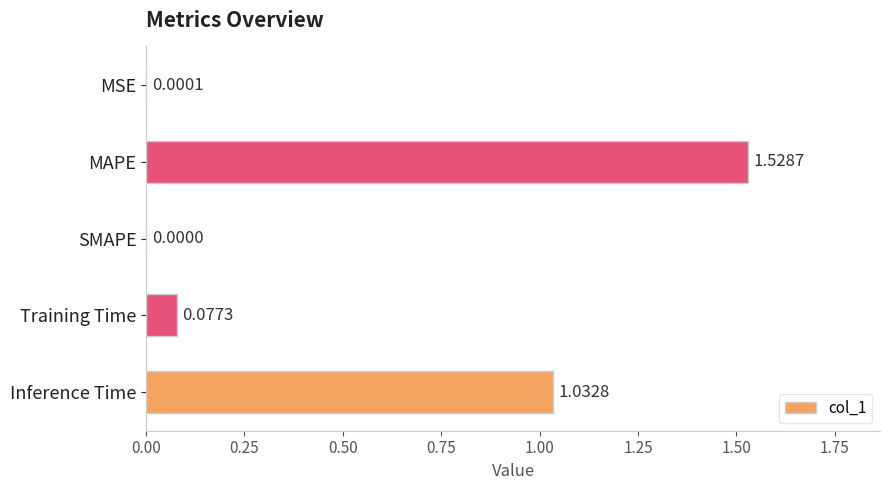

Count the number of values greater than 0.

4